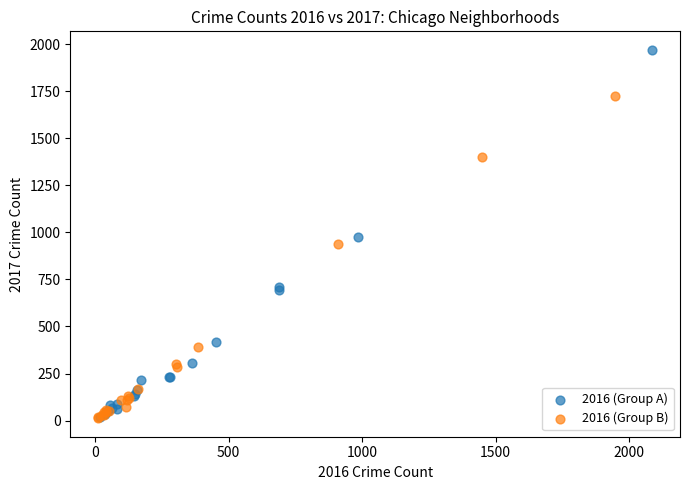

Which series reaches the maximum Y coordinate?

2016 (Group A)